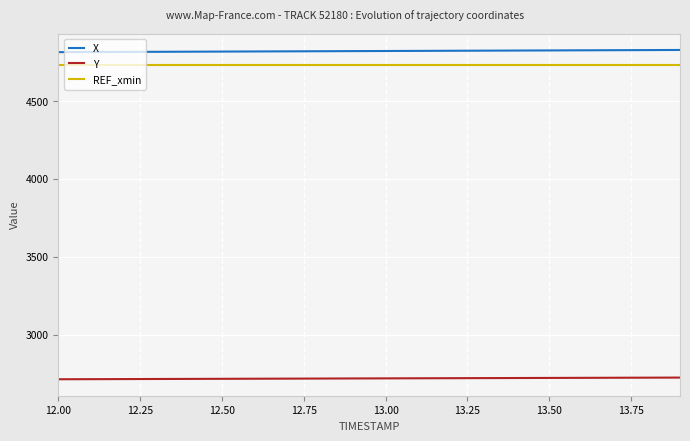

True or false: X and Y cross at least once.

False